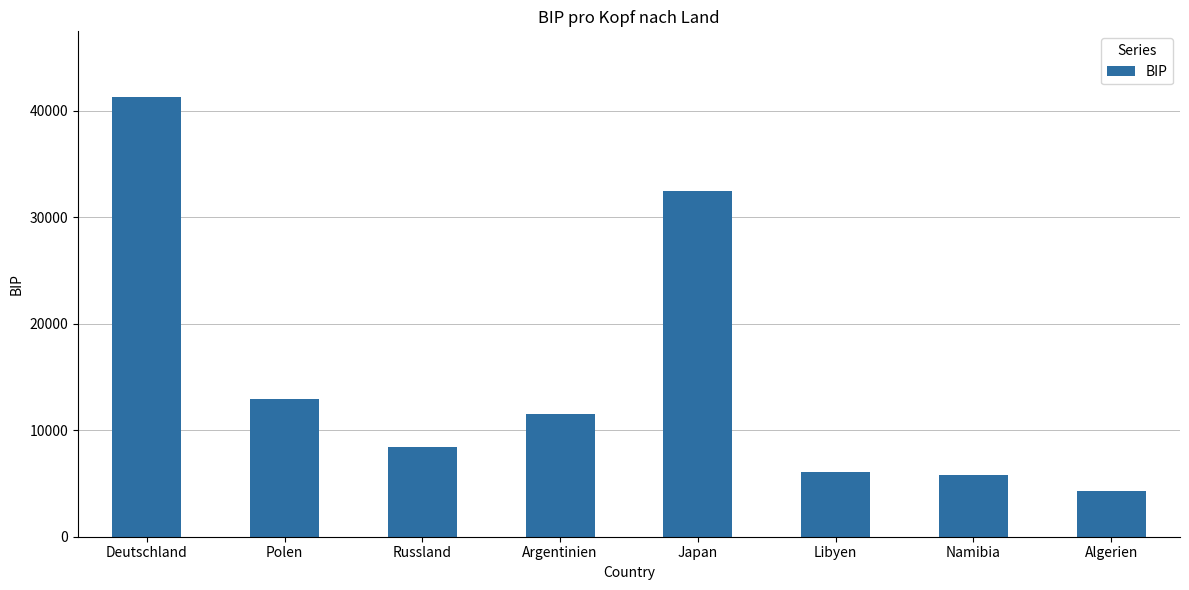

Approximately how many times larger is the value at Libyen compared to Japan?

0.2